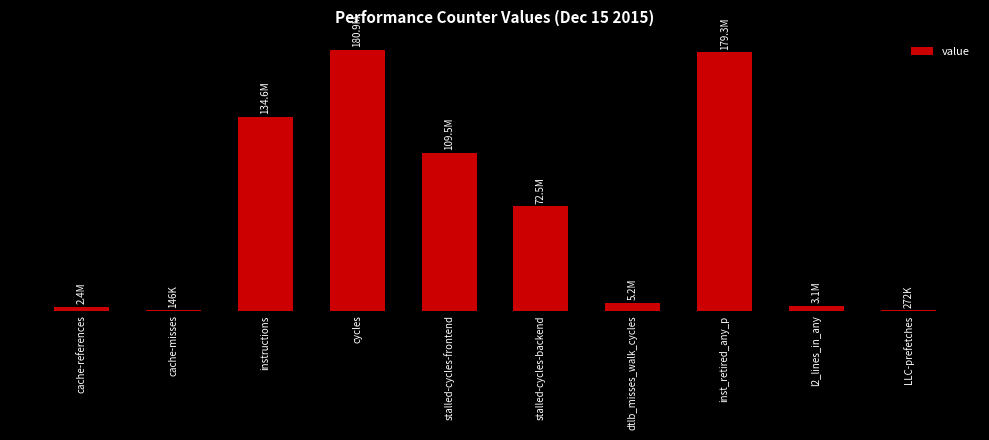

What is the average value?

68791115